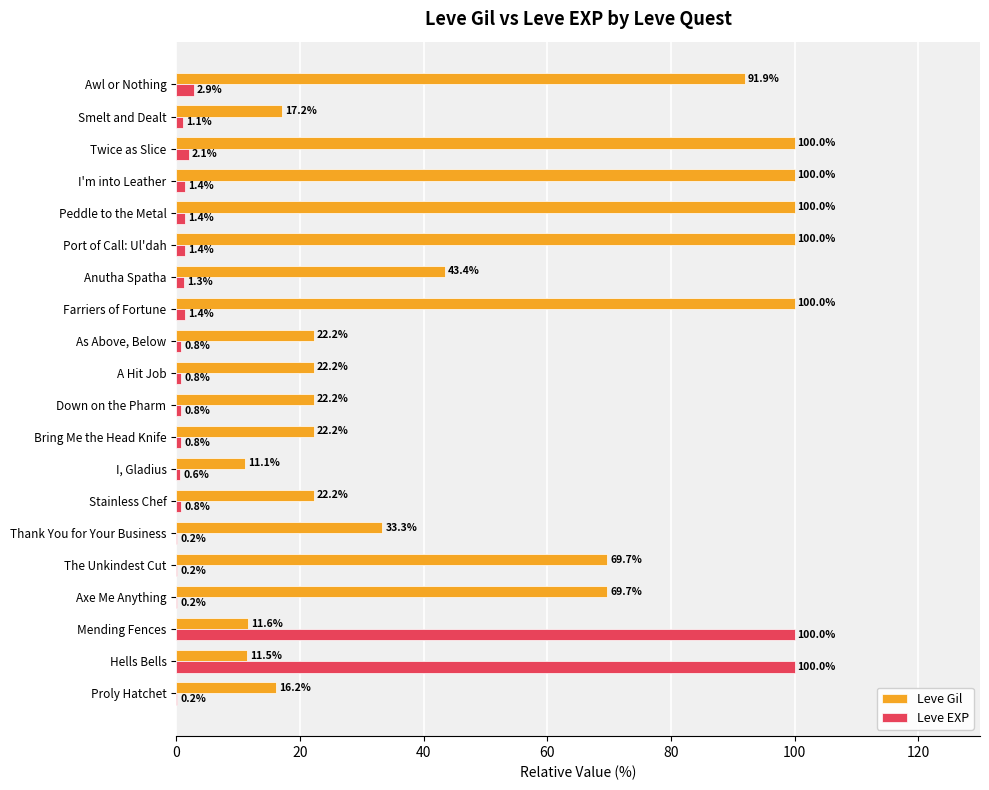

What value does the Leve EXP series have at I, Gladius?

0.6